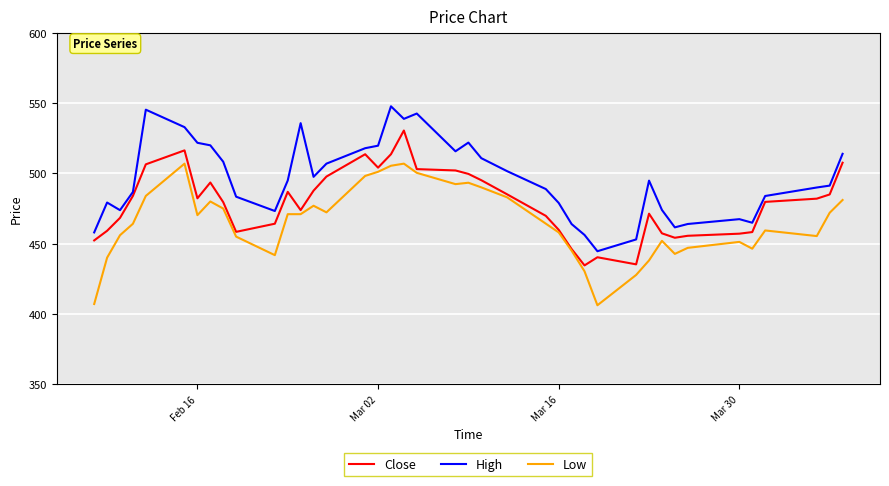

Which series has the largest total across all categories?

High